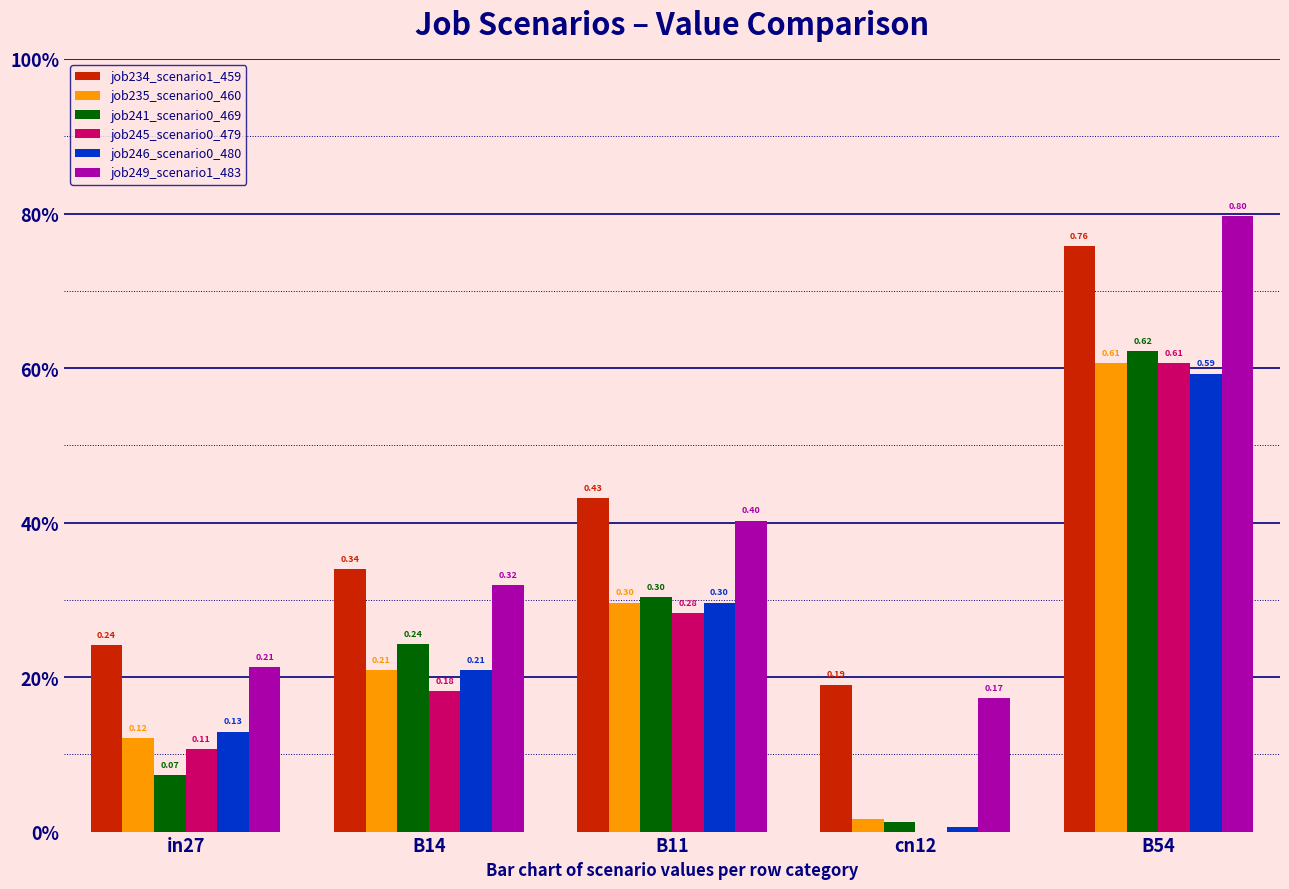

Are the bars grouped side by side (vs. stacked)?

Yes